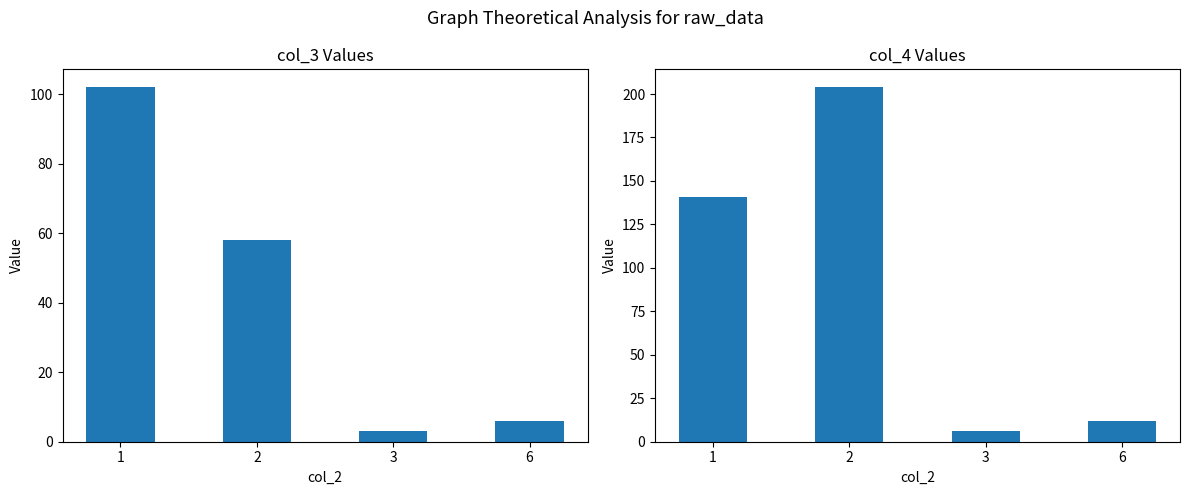

Rank the series by their maximum value, from highest to lowest.

col_4, col_3